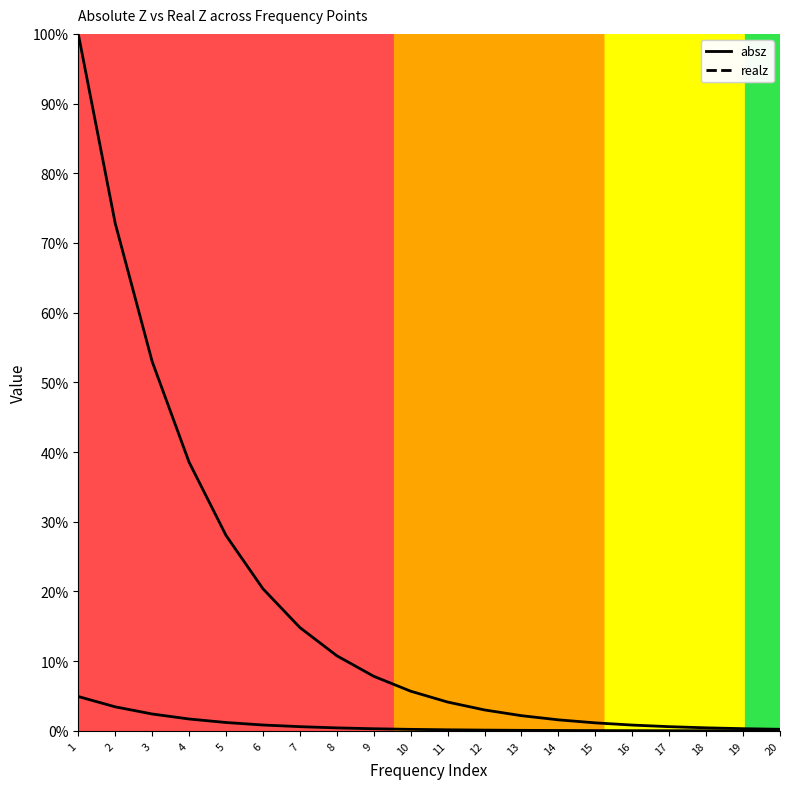

Reading left to right, list all the values displayed in this chart.

absz: 1=100.0	2=72.8	3=53.0	4=38.6	5=28.0	6=20.4	7=14.8	8=10.8	9=7.8	10=5.7	11=4.1	12=3.0	13=2.2	14=1.6	15=1.2	16=0.8	17=0.6	18=0.4	19=0.3	20=0.2
realz: 1=4.9	2=3.5	3=2.4	4=1.7	5=1.2	6=0.8	7=0.6	8=0.4	9=0.3	10=0.2	11=0.2	12=0.1	13=0.1	14=0.1	15=0.0	16=0.0	17=0.0	18=0.0	19=0.0	20=0.0